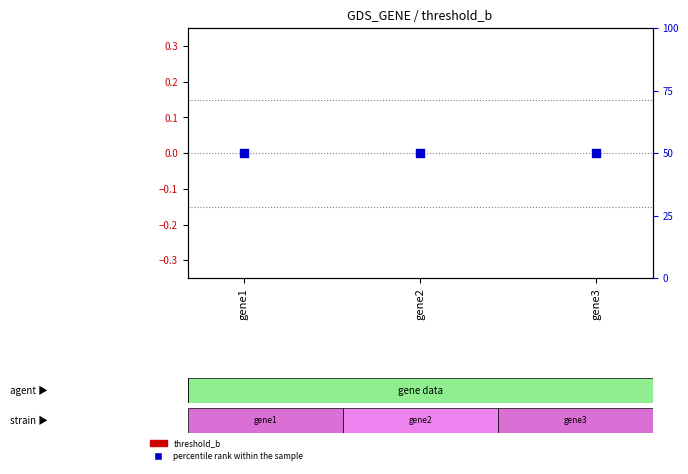

Is the value of percentile rank within the sample at gene1 greater than the value of threshold_b at gene3?

Yes